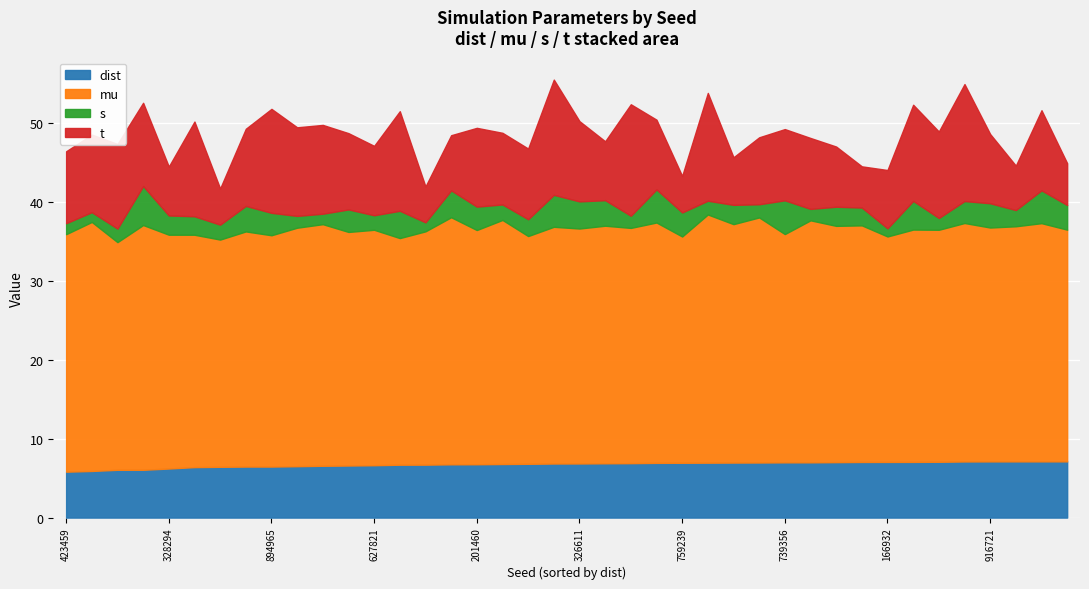

Which category has the highest value in the dist series?

711526762